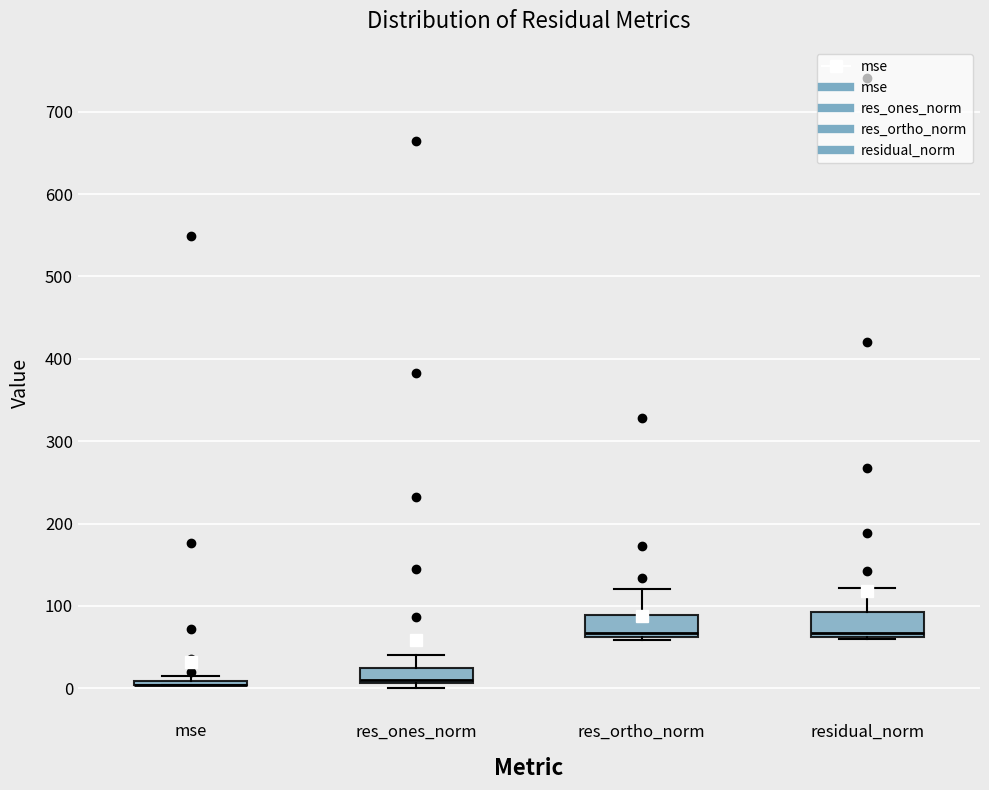

Reading left to right, transcribe this box plot: for each box, give where its median line is, the range the box spans, and where its two whiskers end, as read against the y-axis. The values are not printed on the chart, so give them approximately, as read against the axis.

mse: box collapsed to a line at 0, whiskers 0 to 10
res_ones_norm: median 10 (just above the box's lower edge), box 10 to 20, whiskers 0 to 40
res_ortho_norm: median 70, box 60 to 90, whiskers 60 (just below the box's lower edge) to 120
residual_norm: median 70, box 60 to 90, whiskers 60 (just below the box's lower edge) to 120